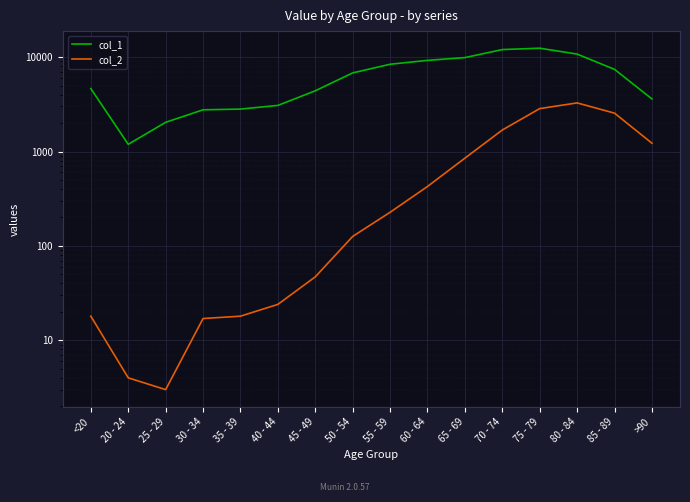

Is the value of col_2 at 50 - 54 greater than the value of col_1 at 30 - 34?

No